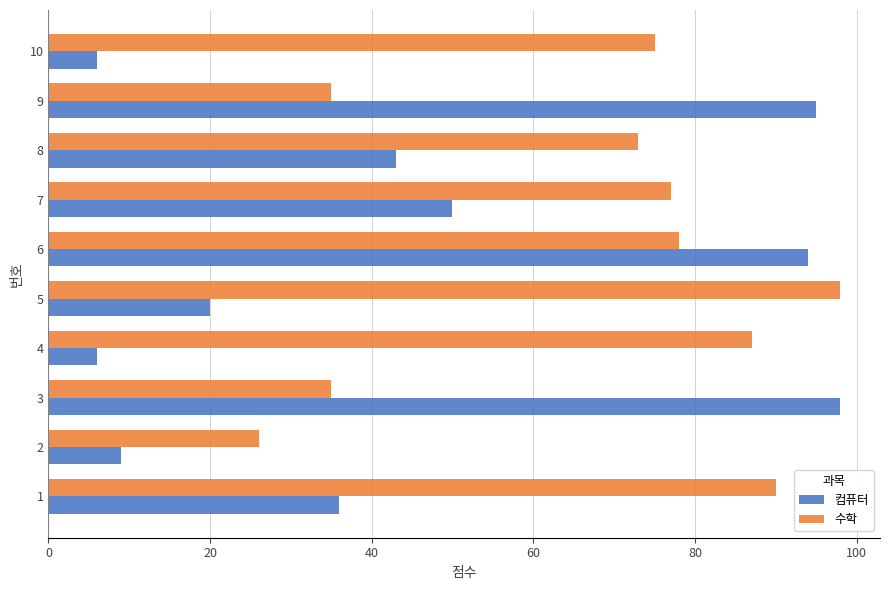

What is the spread (max minus min) of values at 2?

17